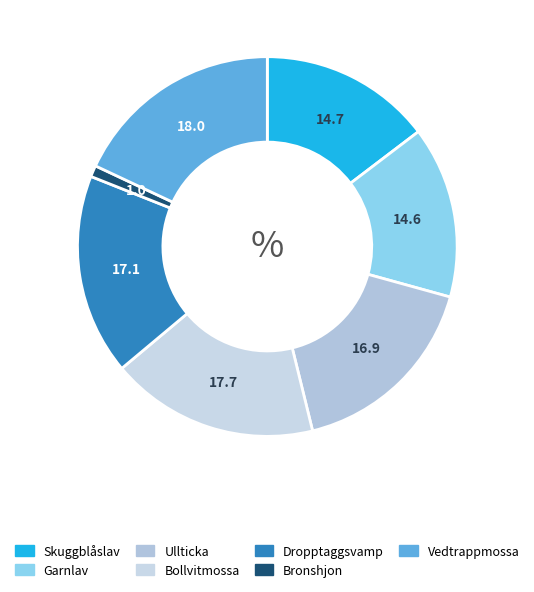

Which category has the biggest portion of the pie?

Vedtrappmossa